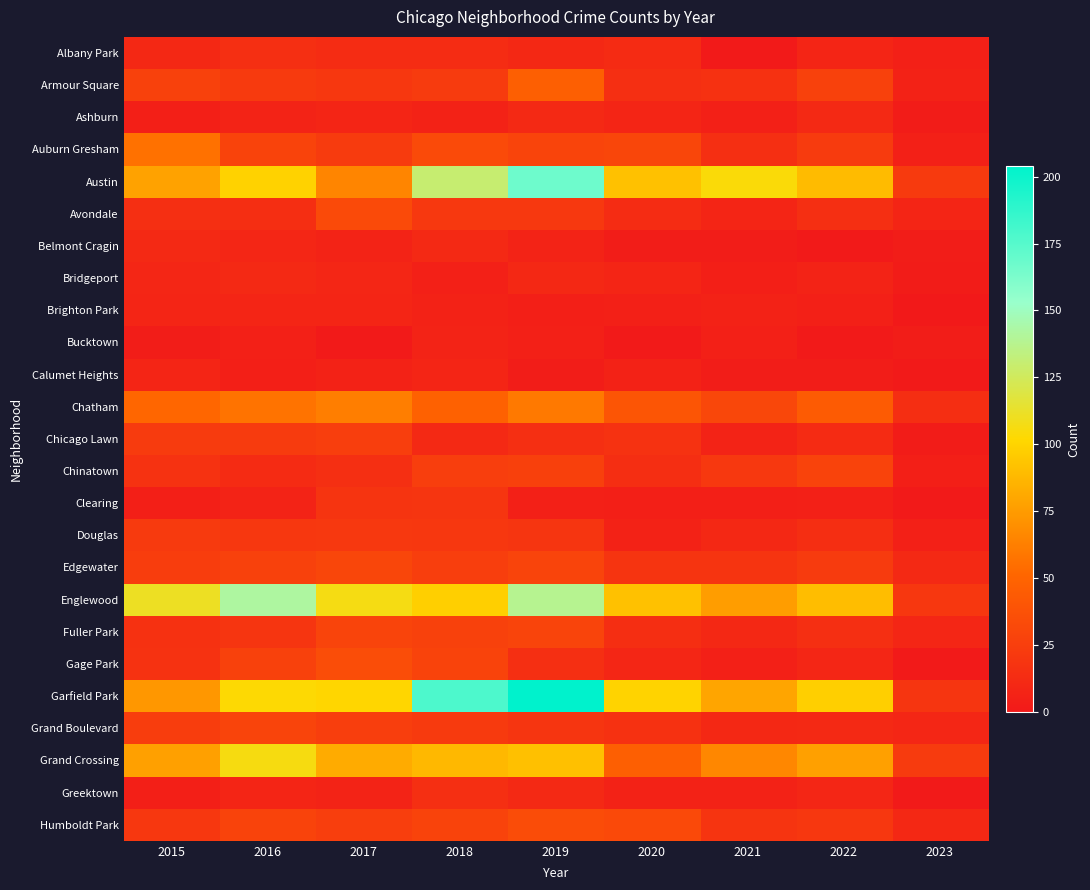

Rank the series at 2022 from highest to lowest value.

Garfield Park, Englewood, Austin, Grand Crossing, Chatham, Chinatown, Armour Square, Auburn Gresham, Edgewater, Humboldt Park, Avondale, Fuller Park, Douglas, Chicago Lawn, Ashburn, Grand Boulevard, Gage Park, Greektown, Albany Park, Bridgeport, Brighton Park, Clearing, Calumet Heights, Belmont Cragin, Bucktown